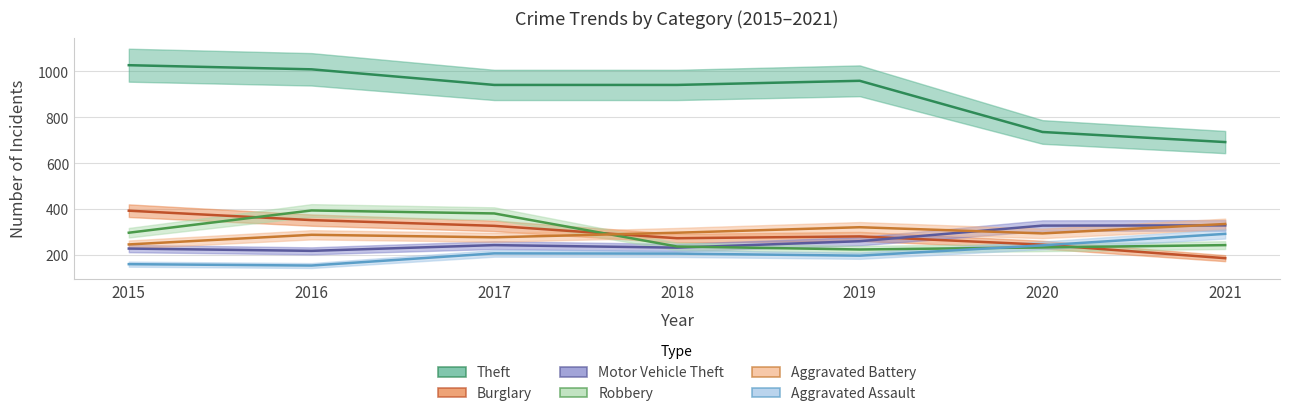

At which category is the sum across all series the highest?

2016